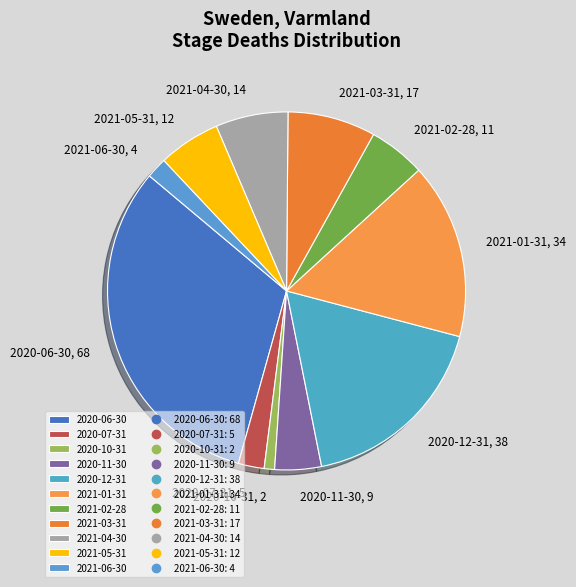

True or false: 2020-11-30 accounts for 4% of the total.

True